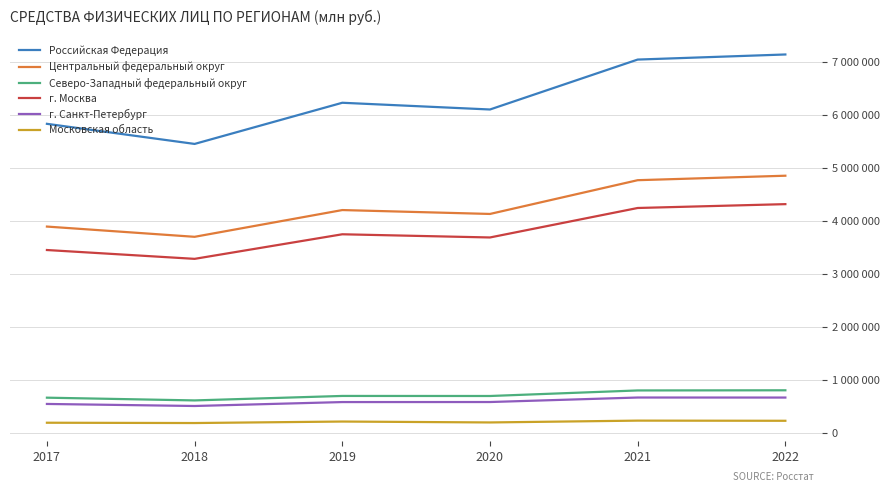

Which series changed the most between 2017 and 2022?

Российская Федерация